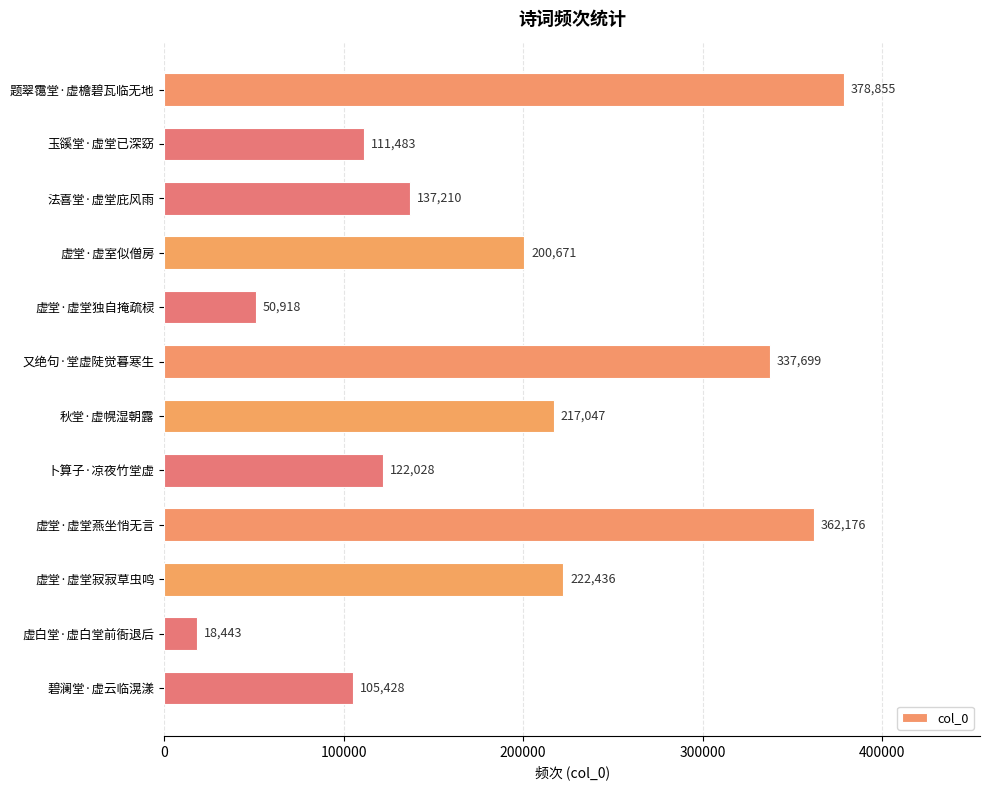

What is the greatest value displayed?

378855